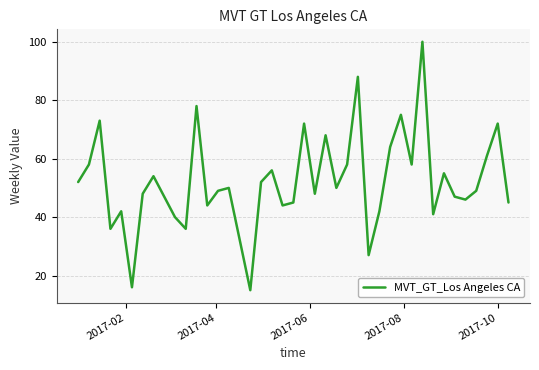

What is the difference between the maximum and minimum values?

85